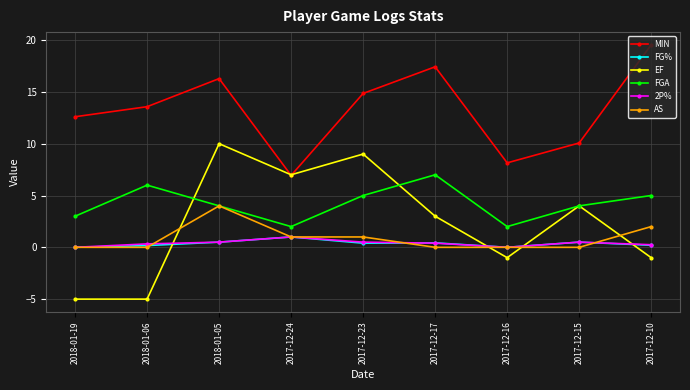

How many lines are shown in the chart?

6